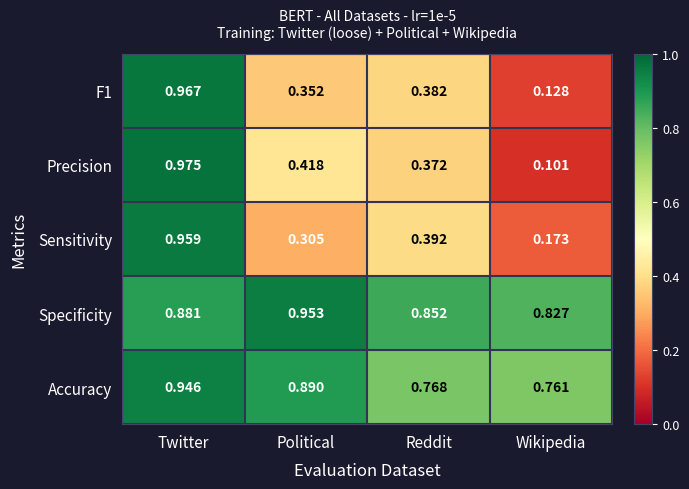

At how many categories does at least one series exceed 0?

4